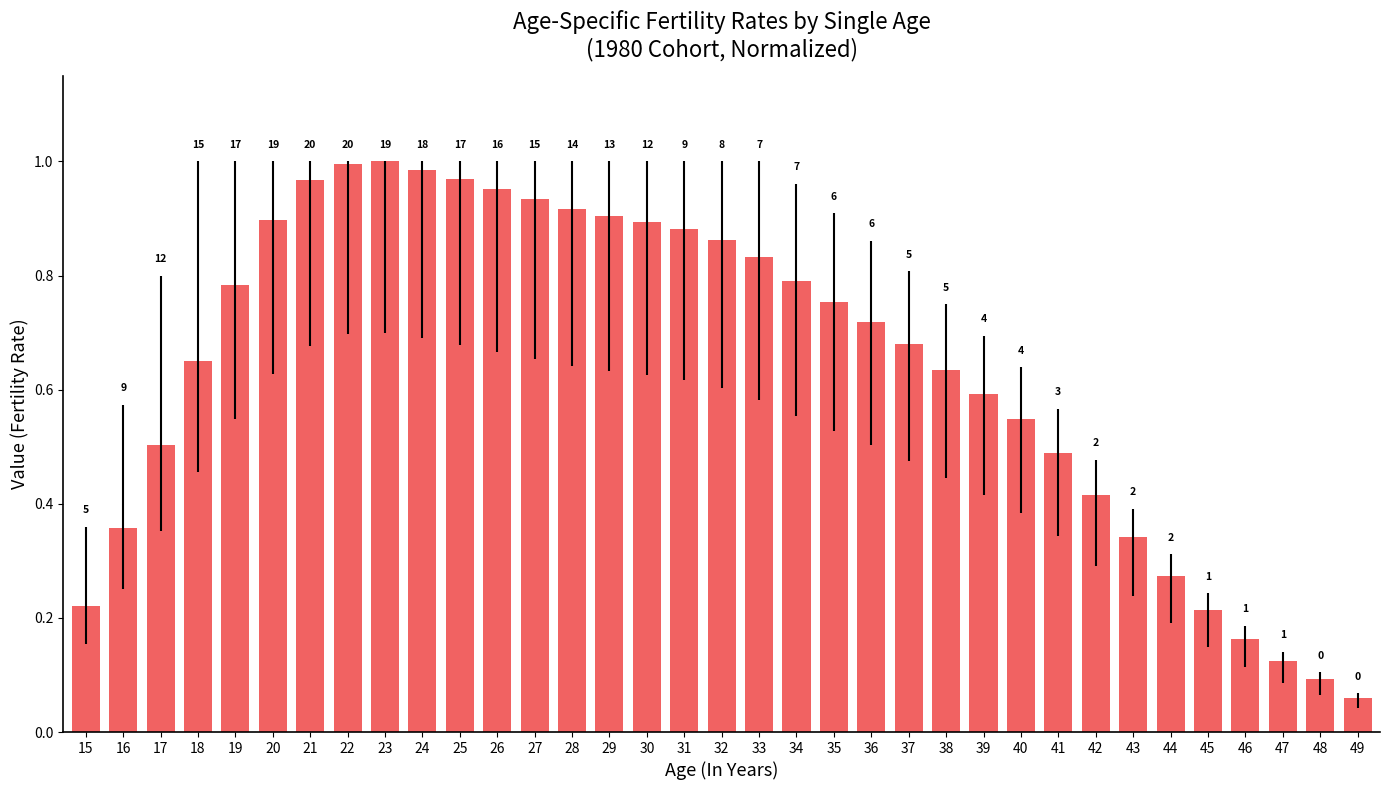

List the labels in order of value, largest first.

23, 22, 24, 25, 21, 26, 27, 28, 29, 20, 30, 31, 32, 33, 34, 19, 35, 36, 37, 18, 38, 39, 40, 17, 41, 42, 16, 43, 44, 15, 45, 46, 47, 48, 49